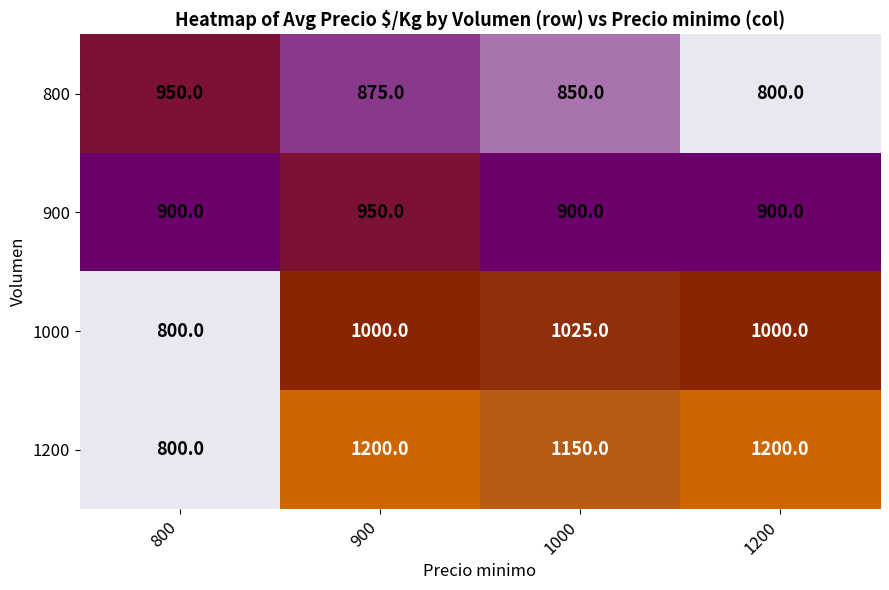

The value of 800 at 1200 is 340. True or false?

False